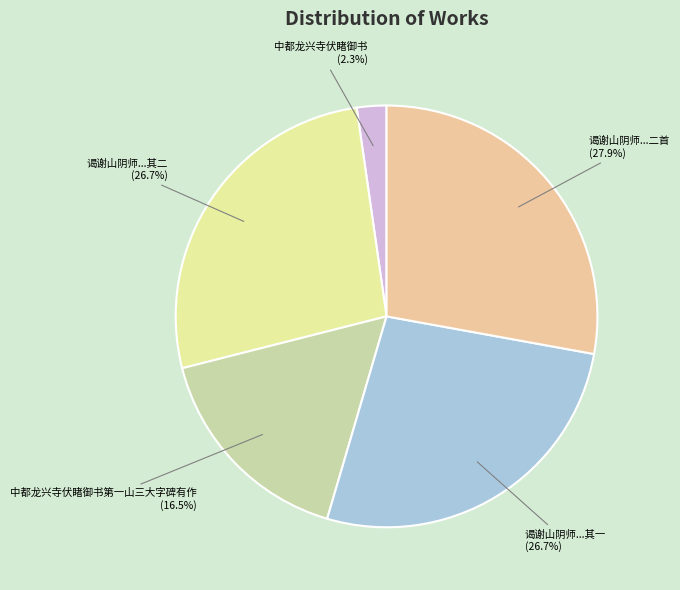

What percentage do 中都龙兴寺伏睹御书 and 谒谢山阴师...其一 together represent?

29.0%